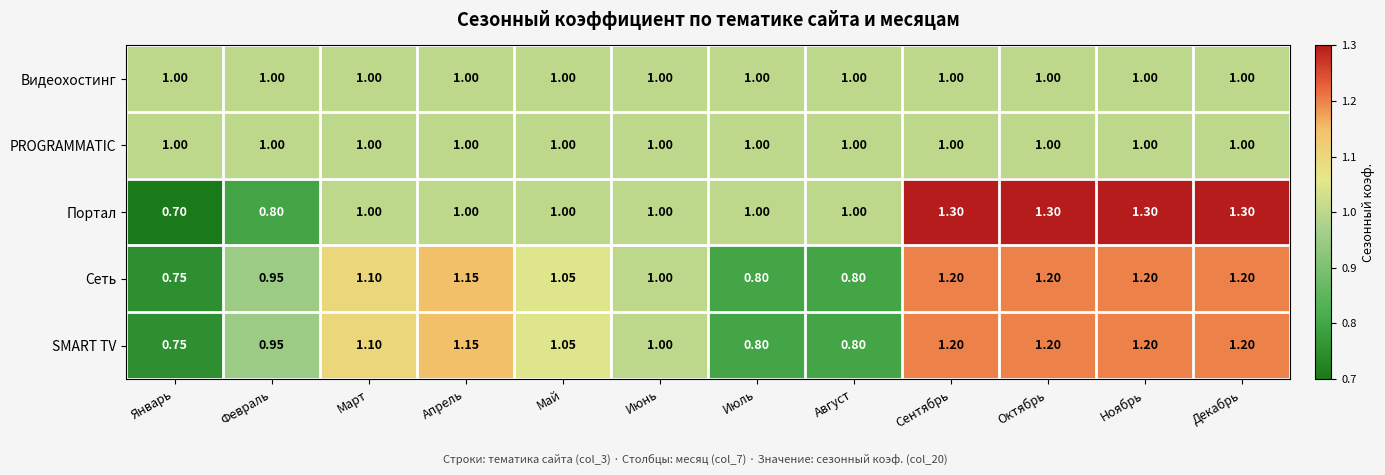

Which series has the largest range (max minus min)?

Портал